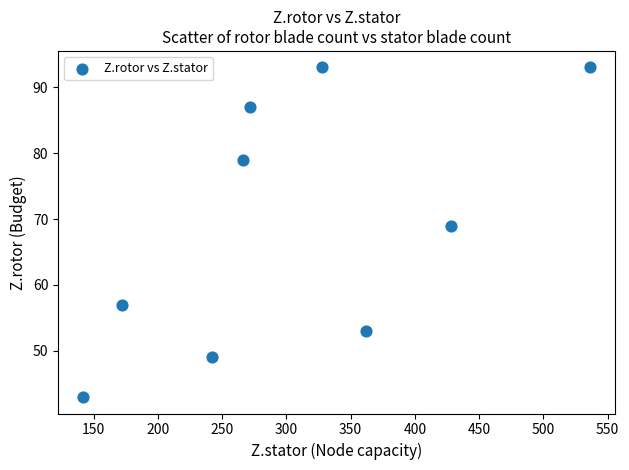

What Y value in the scatter plot is closest to 68?

69